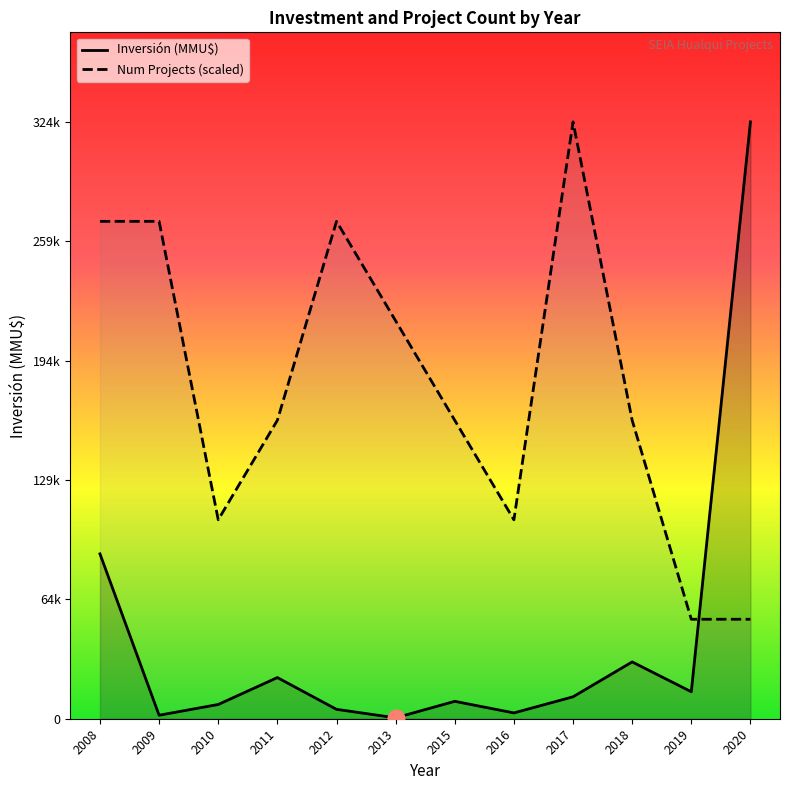

How many series are shown in this chart?

2